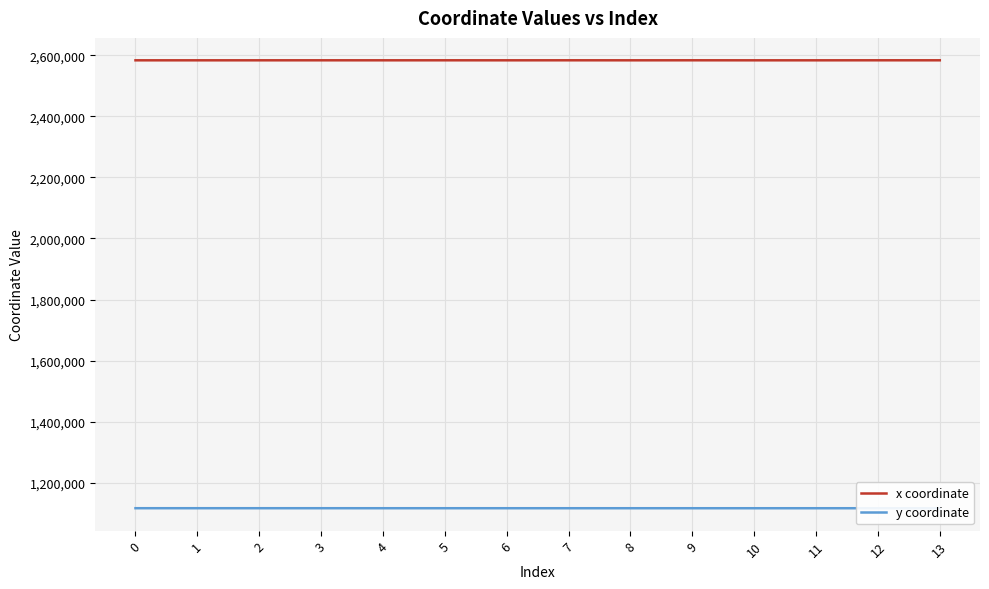

What is the spread (max minus min) of values at 9?

1466756.6